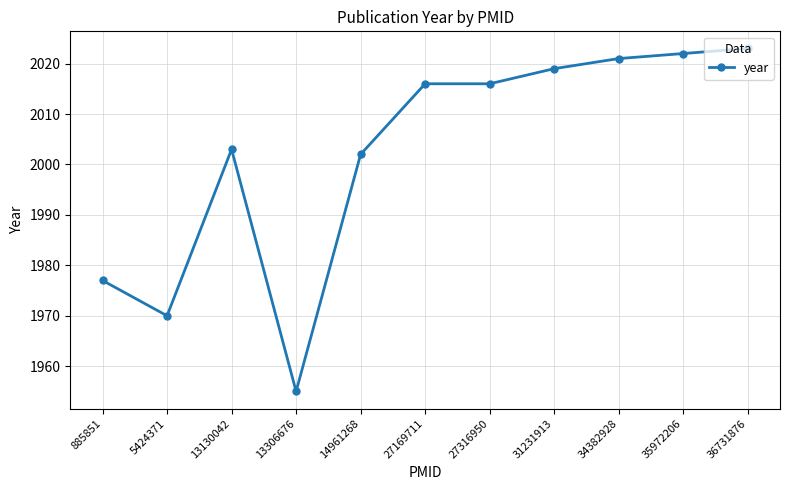

How many data points are less than 2016?

5